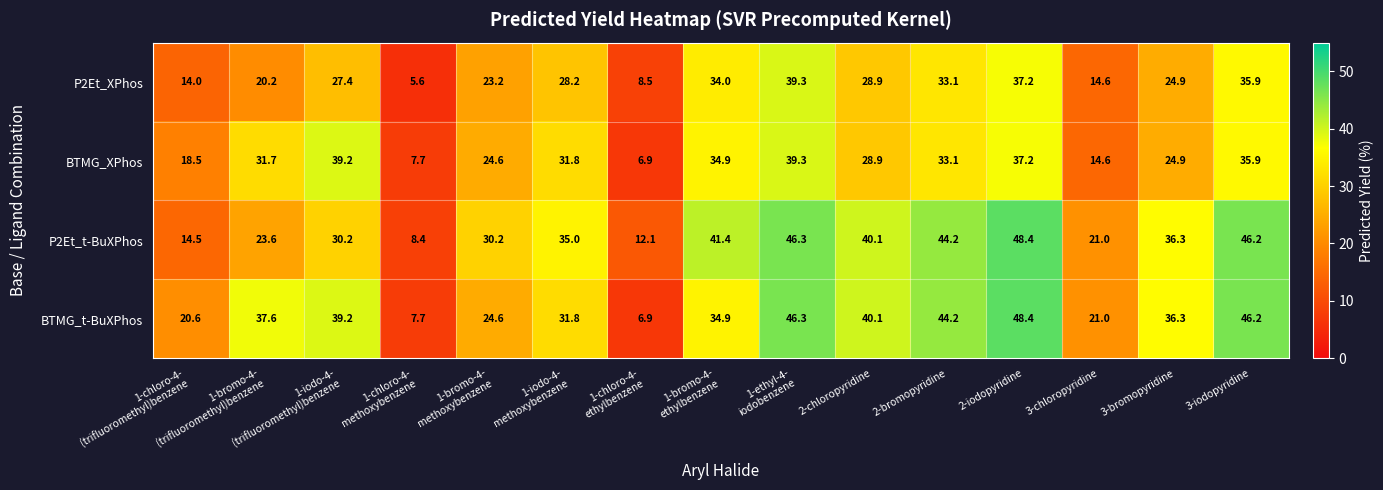

The P2Et_t-BuXPhos series shows 48.4 at 2-iodopyridine. True or false?

True